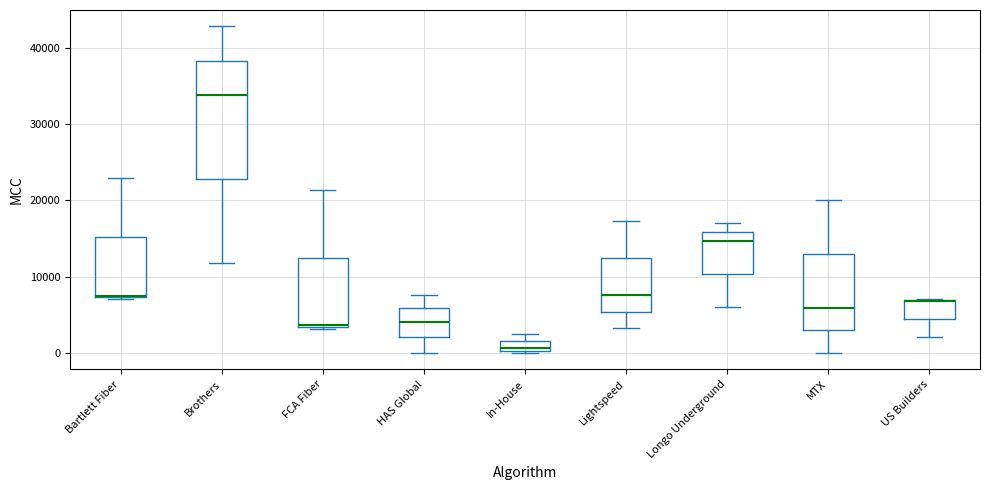

Where is the lower edge of the box for In-House on the y-axis? The values are not printed on the chart, so give them approximately, as read against the axis.

0